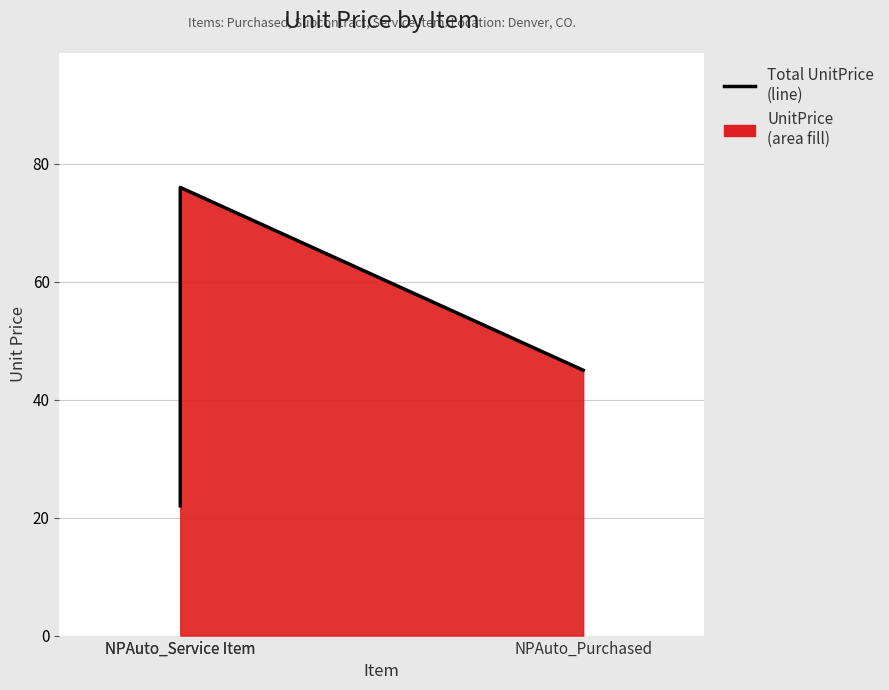

How many lines are shown in the chart?

1